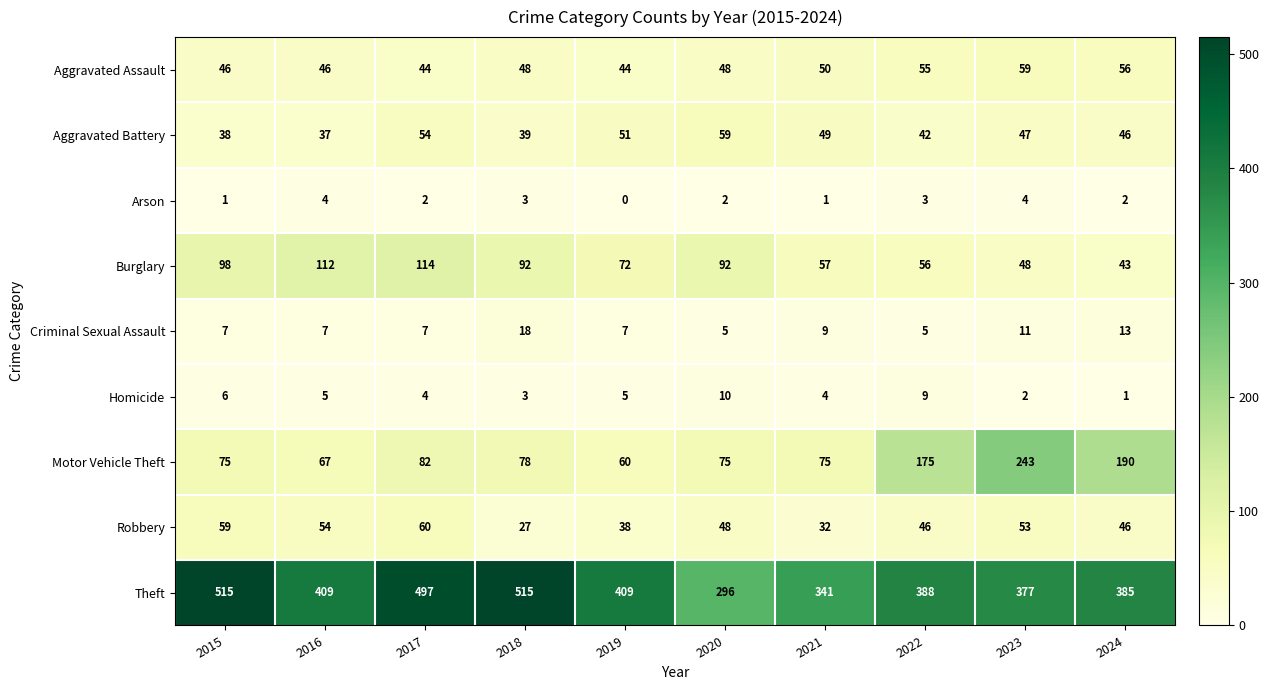

What is the average value of the Robbery series?

46